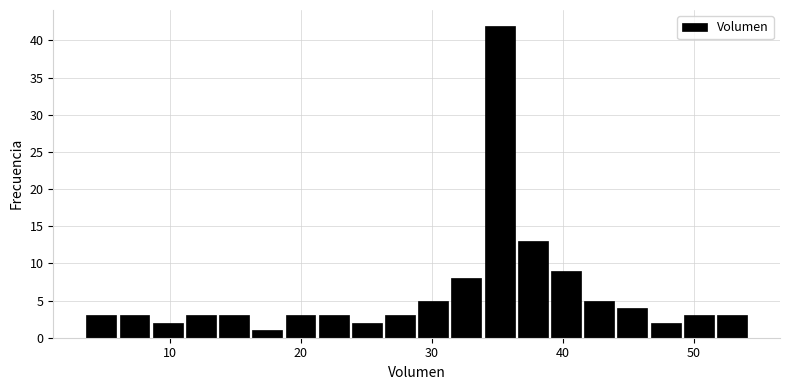

Around what value on the x-axis is the tallest bar? Give the approximate position of its centre, as read against the axis.

35